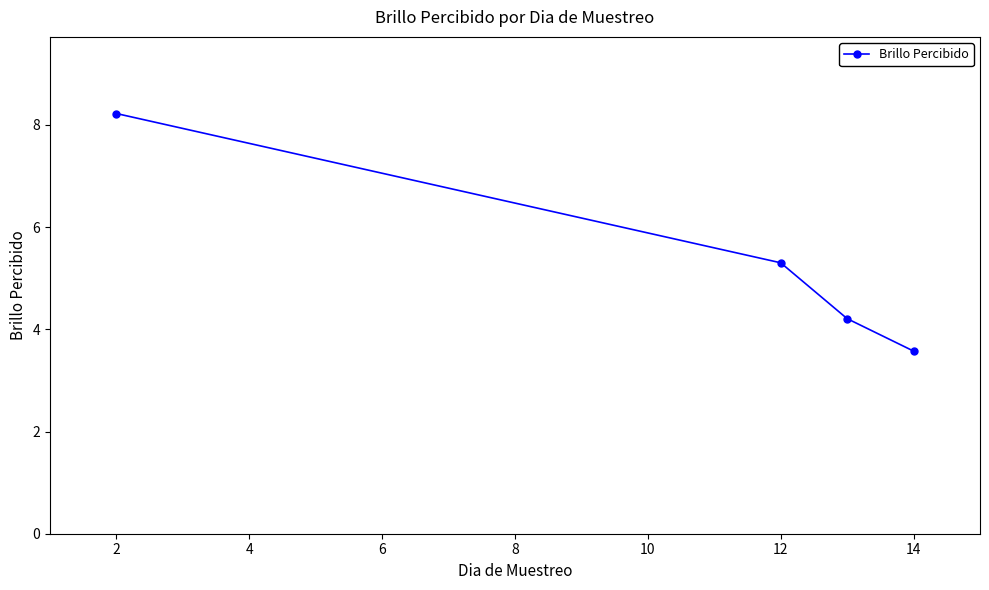

True or false: the data has more than 0 interior local peaks.

False